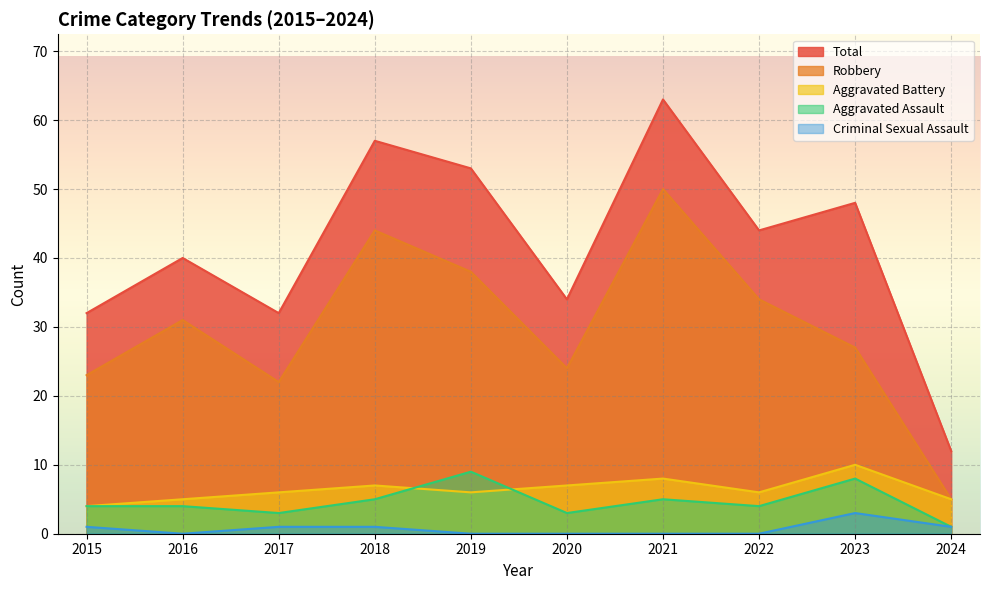

Where is the first local maximum for Total?

2016